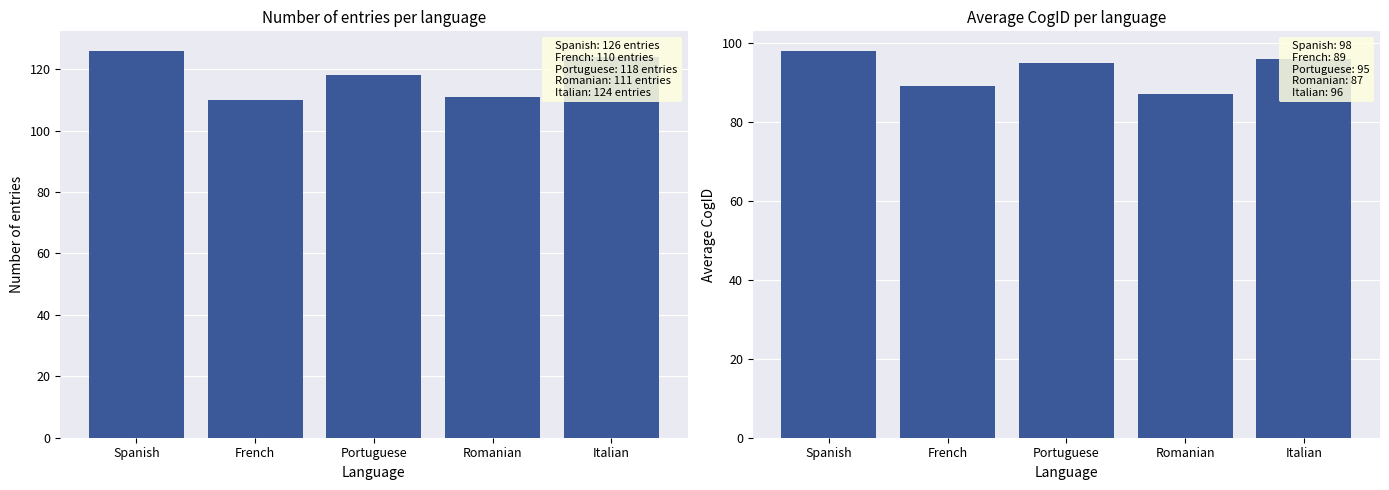

At Italian, list the series in order from smallest to largest.

Avg CogID, Entry count